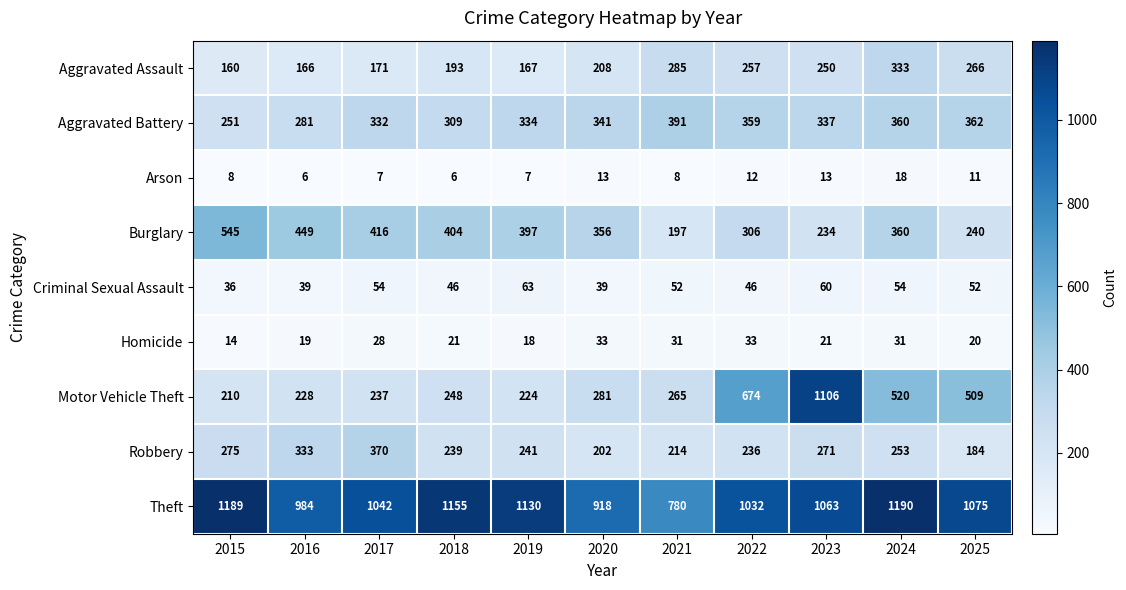

What is the average value of the Motor Vehicle Theft series?

409